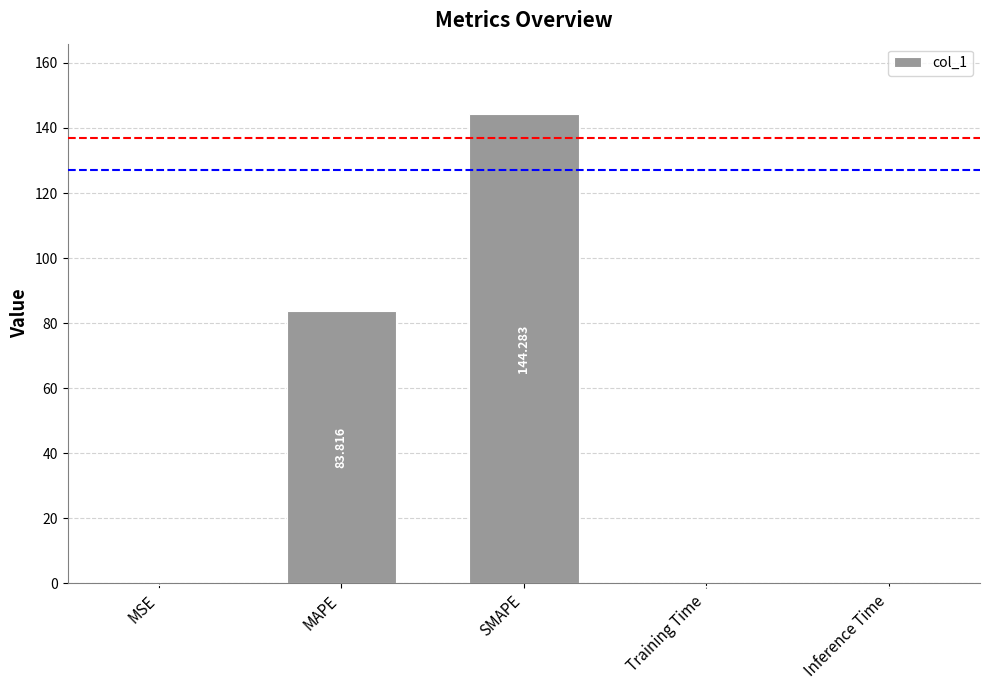

Between Training Time and Inference Time, which is larger?

Inference Time